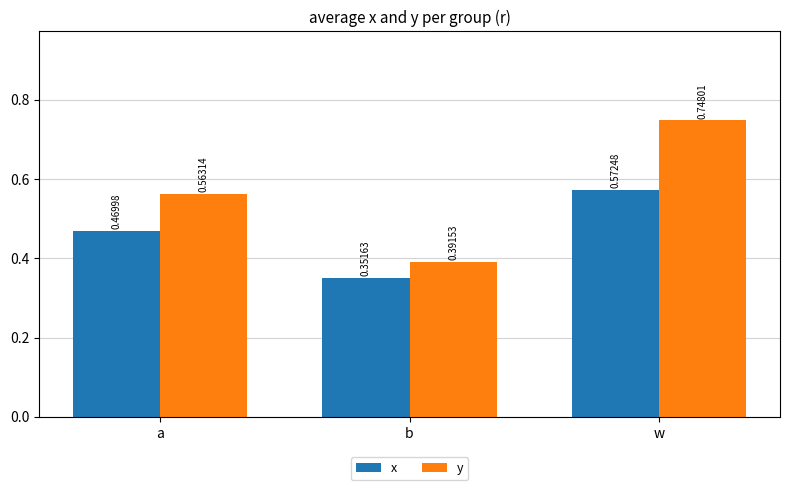

Is it true that y equals 0.5 at w?

False